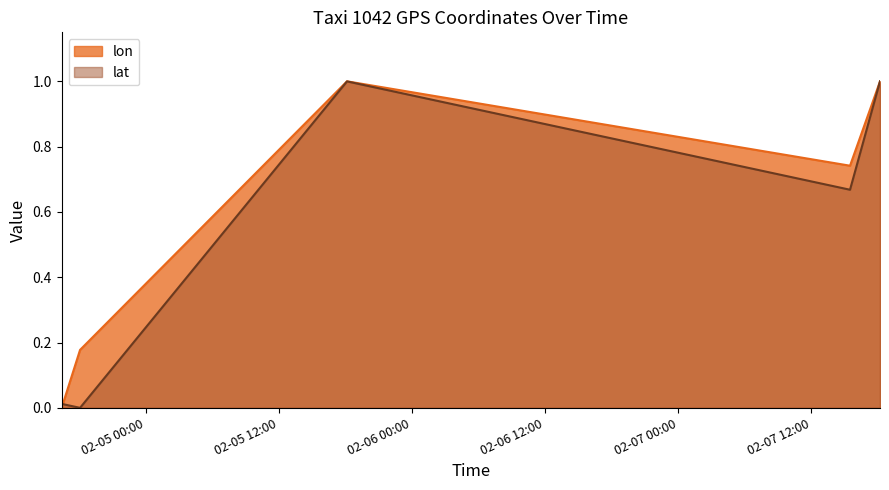

Between which two adjacent categories do lat and lon first intersect?

2008-02-04 16:24:53 and 2008-02-04 18:04:24